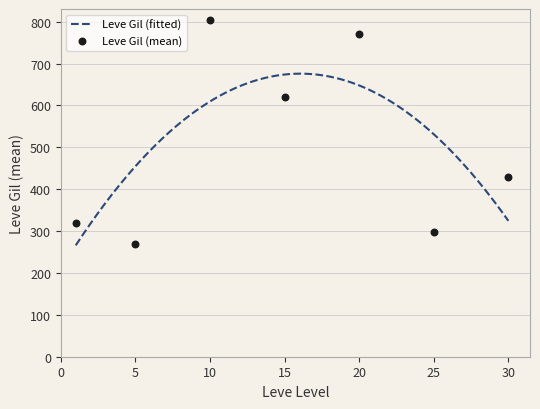

At how many categories does at least one series exceed 175?

30